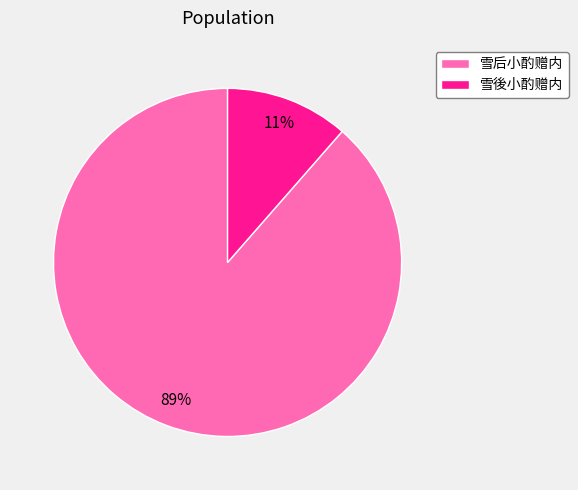

Is the sum of 雪后小酌赠内 and 雪後小酌赠内 greater than half?

Yes